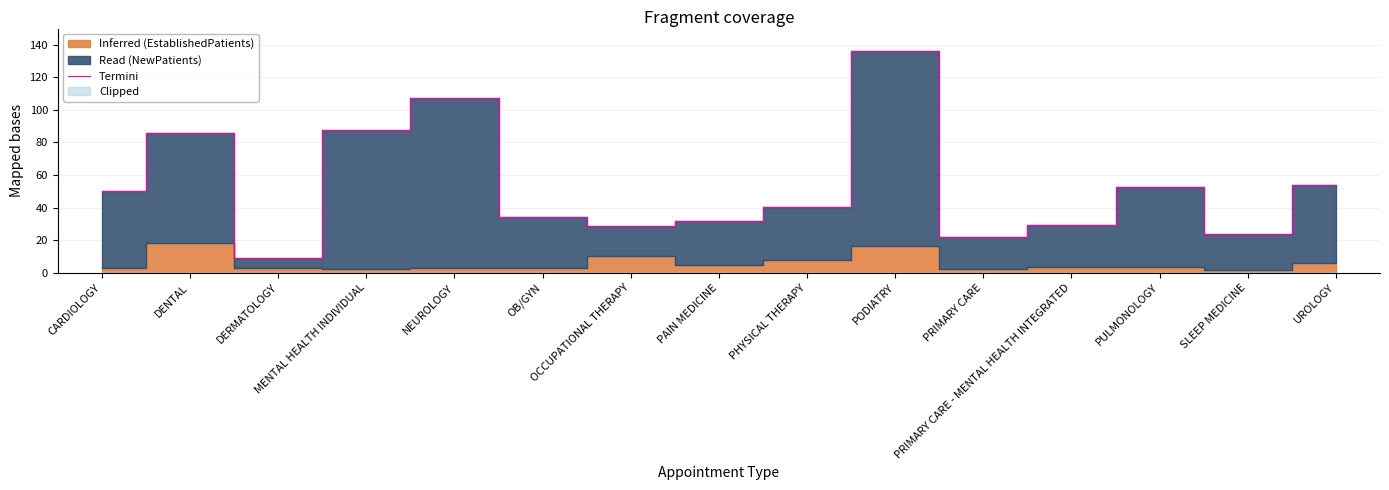

Rank the categories by value from highest to lowest.

PODIATRY, NEUROLOGY, MENTAL HEALTH INDIVIDUAL, DENTAL, UROLOGY, PULMONOLOGY, CARDIOLOGY, PHYSICAL THERAPY, OB/GYN, PAIN MEDICINE, PRIMARY CARE - MENTAL HEALTH INTEGRATED, OCCUPATIONAL THERAPY, SLEEP MEDICINE, PRIMARY CARE, DERMATOLOGY